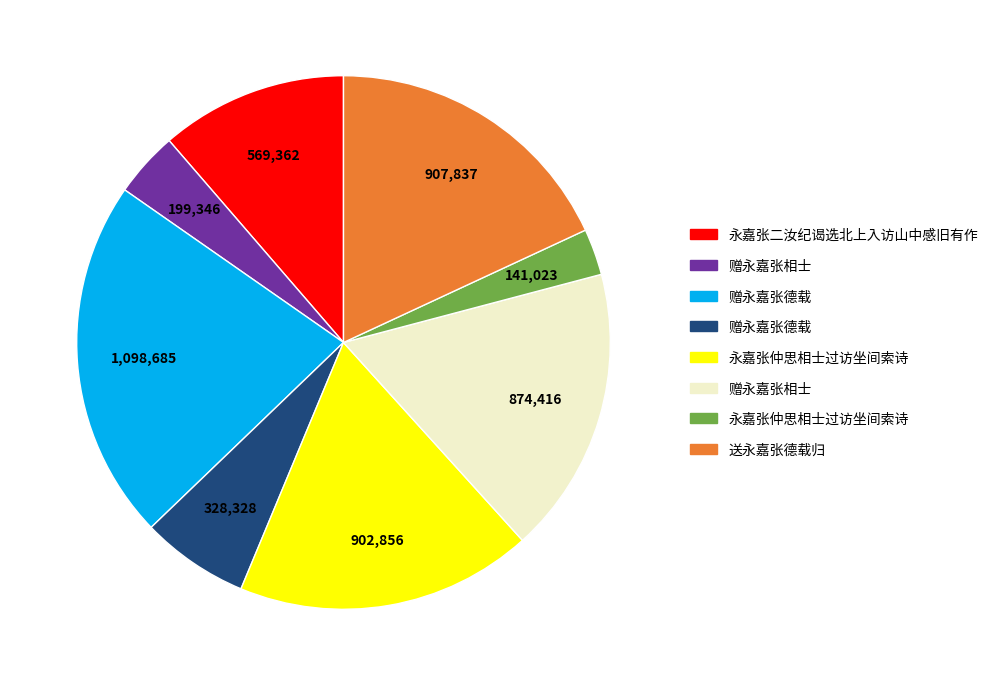

Is there a majority slice in this chart?

No